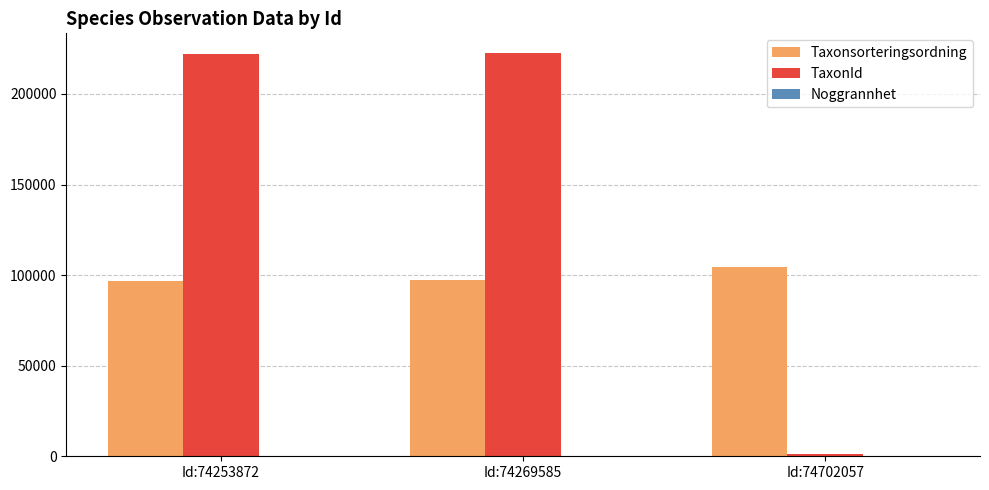

What is the average value of the TaxonId series?

148619